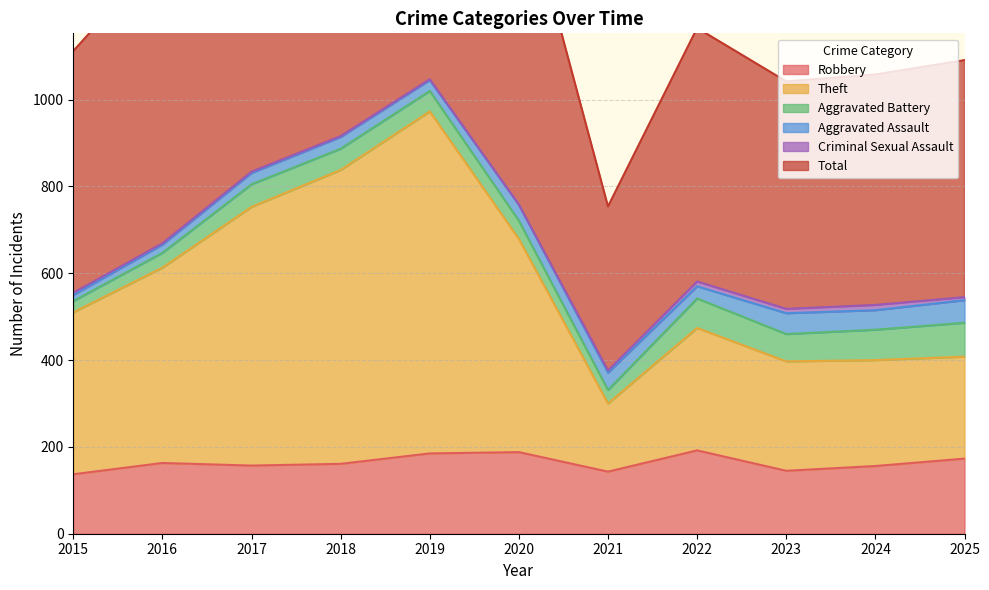

What is the highest value of the Robbery series?

192